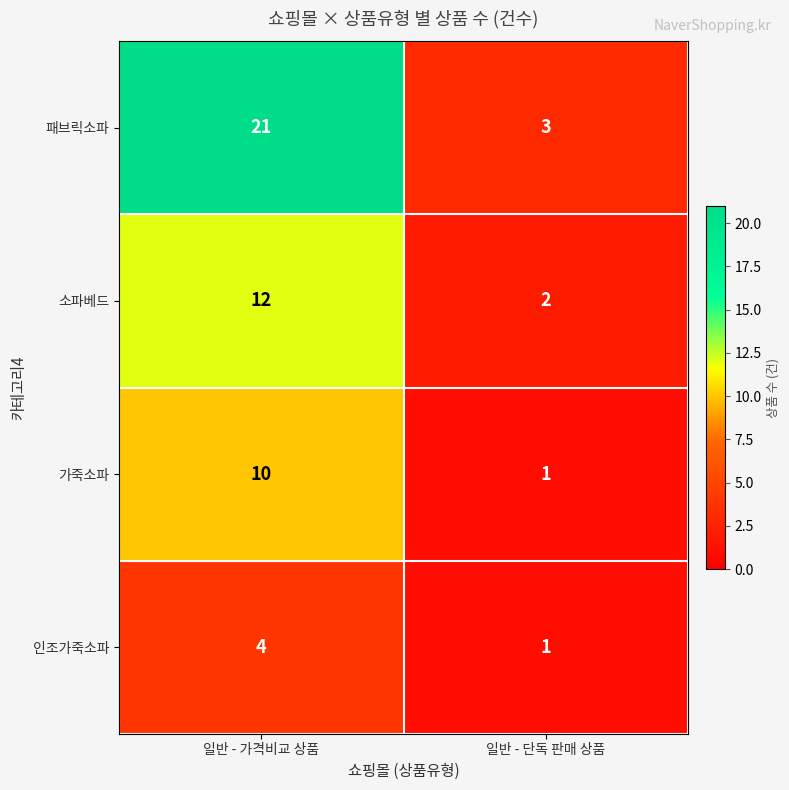

At which label does 패브릭소파 reach its minimum?

일반 - 단독 판매 상품